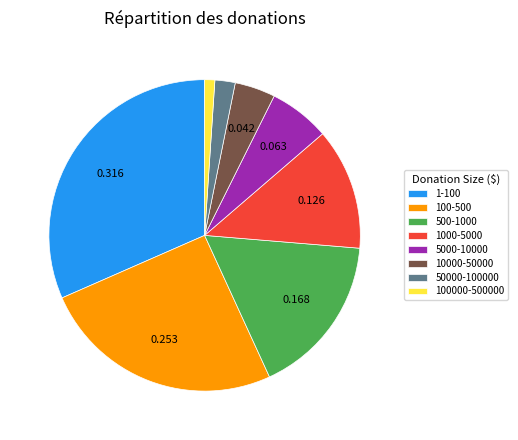

Combined, do 10000-50000 and 500-1000 account for over 50%?

No